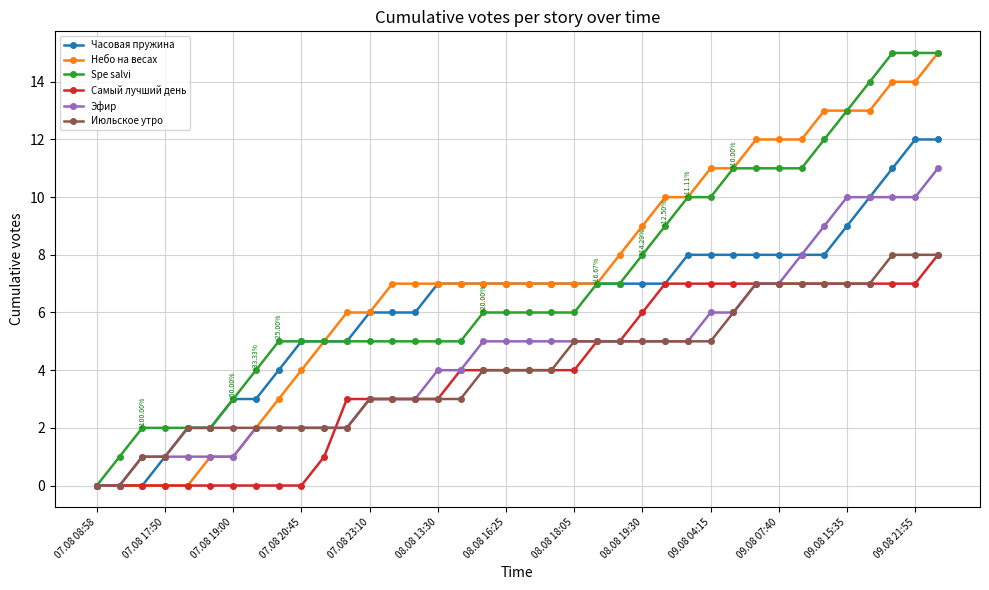

Reading left to right, extract all data points from this chart.

Часовая пружина: 0	0	0	1	2	2	3	3	4	5	5	5	6	6	6	7	7	7	7	7	7	7	7	7	7	7	8	8	8	8	8	8	8	9	10	11	12	12
Небо на весах: 0	0	0	0	0	1	1	2	3	4	5	6	6	7	7	7	7	7	7	7	7	7	7	8	9	10	10	11	11	12	12	12	13	13	13	14	14	15
Spe salvi: 0	1	2	2	2	2	3	4	5	5	5	5	5	5	5	5	5	6	6	6	6	6	7	7	8	9	10	10	11	11	11	11	12	13	14	15	15	15
Самый лучший день: 0	0	0	0	0	0	0	0	0	0	1	3	3	3	3	3	4	4	4	4	4	4	5	5	6	7	7	7	7	7	7	7	7	7	7	7	7	8
Эфир: 0	0	1	1	1	1	1	2	2	2	2	2	3	3	3	4	4	5	5	5	5	5	5	5	5	5	5	6	6	7	7	8	9	10	10	10	10	11
Июльское утро: 0	0	1	1	2	2	2	2	2	2	2	2	3	3	3	3	3	4	4	4	4	5	5	5	5	5	5	5	6	7	7	7	7	7	7	8	8	8